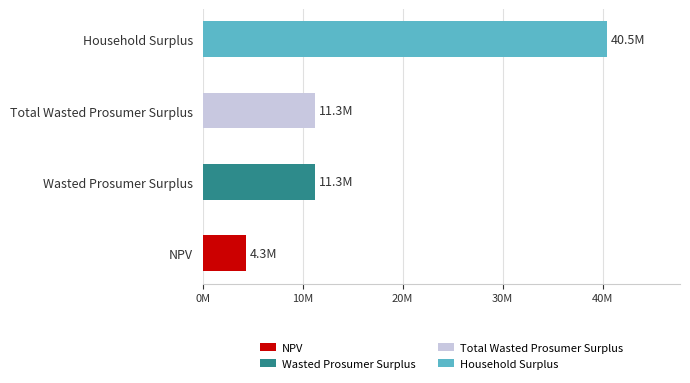

At which label does the data first exceed 11264306?

Wasted Prosumer Surplus